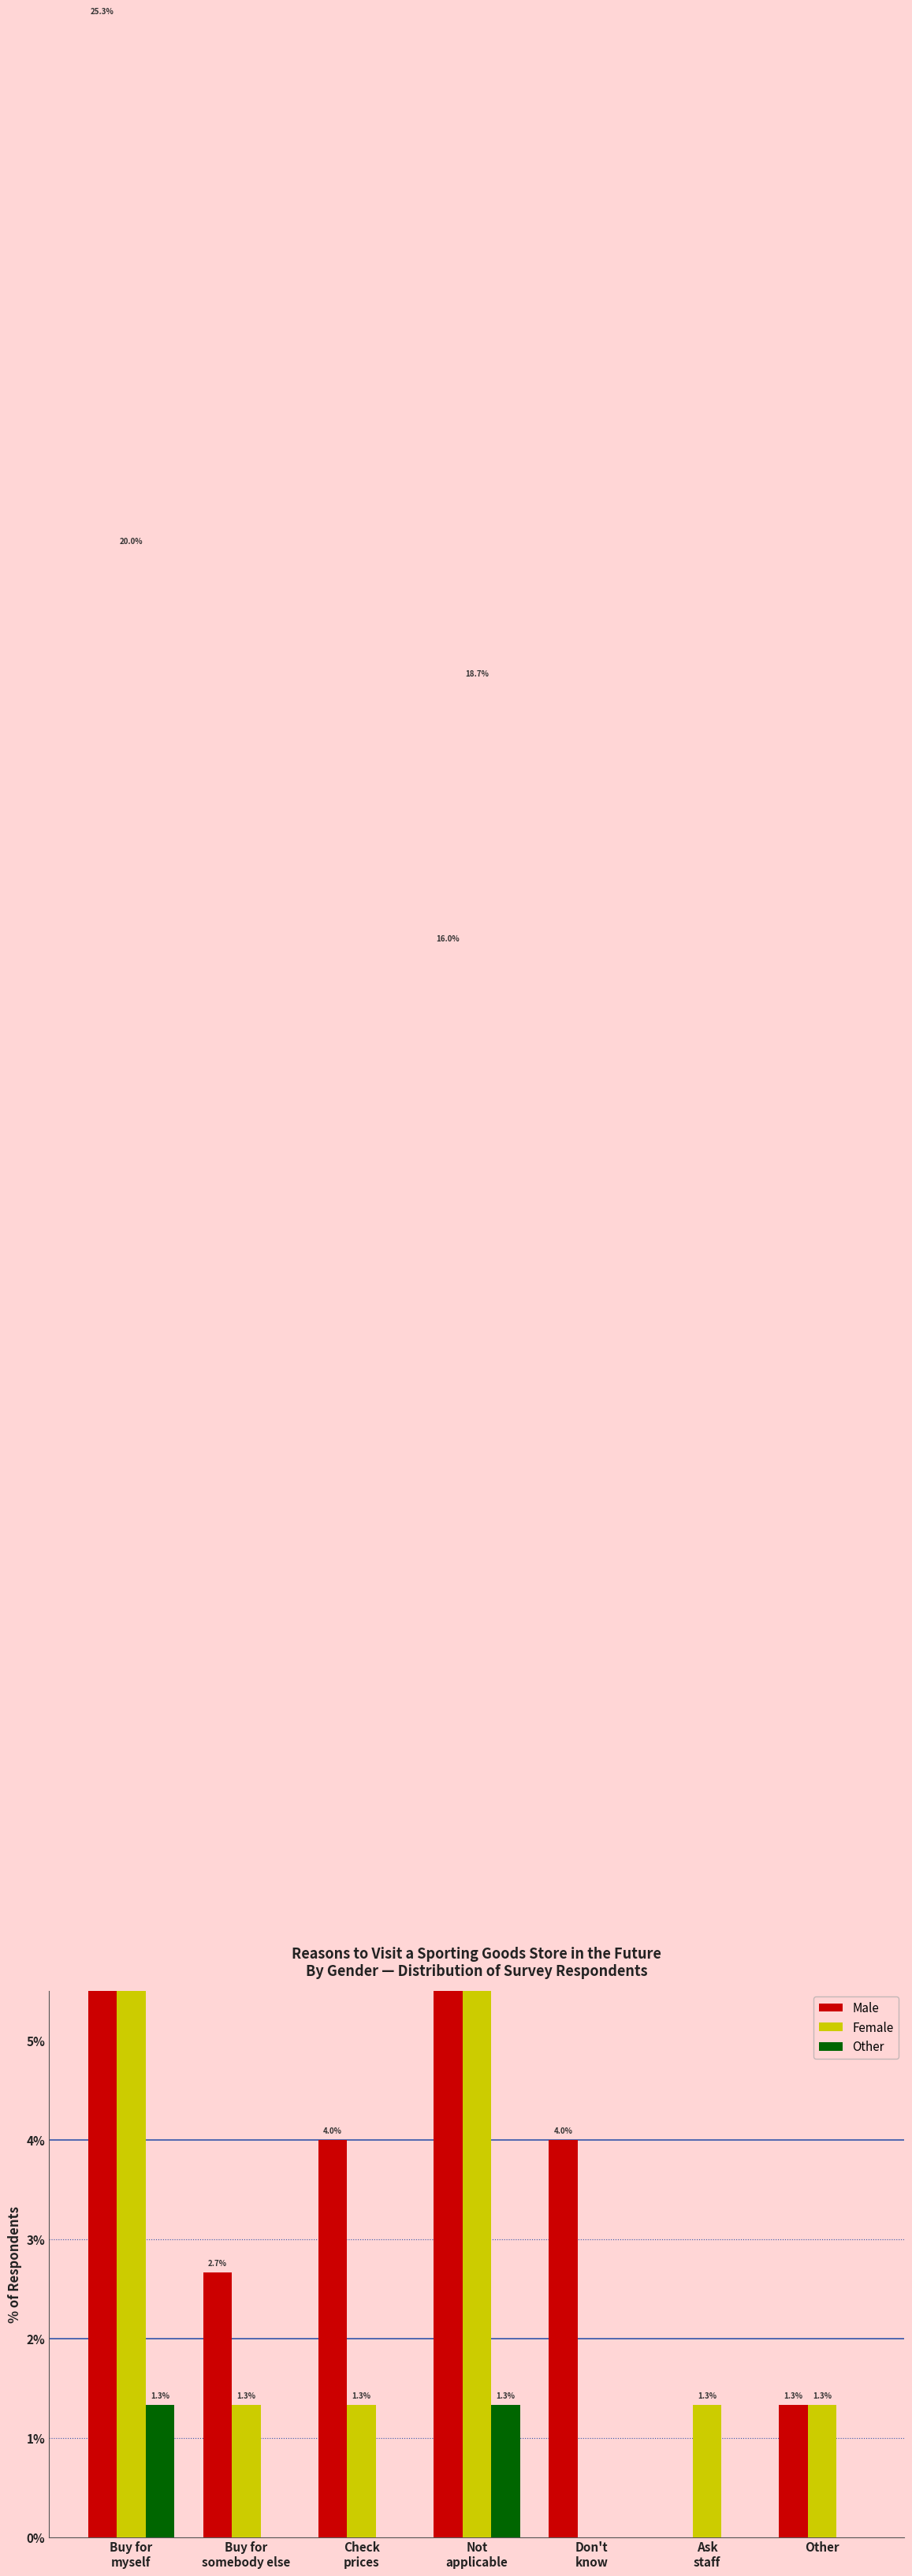

At which category is the sum across all series the highest?

Buy for
myself